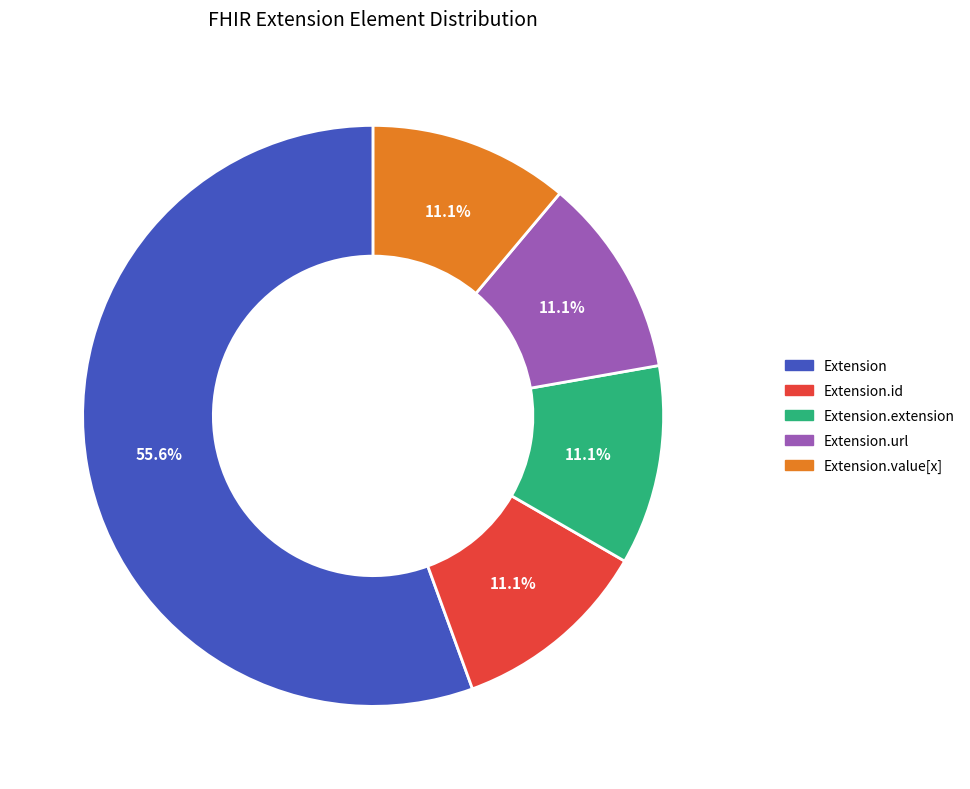

Which slice is the largest?

Extension